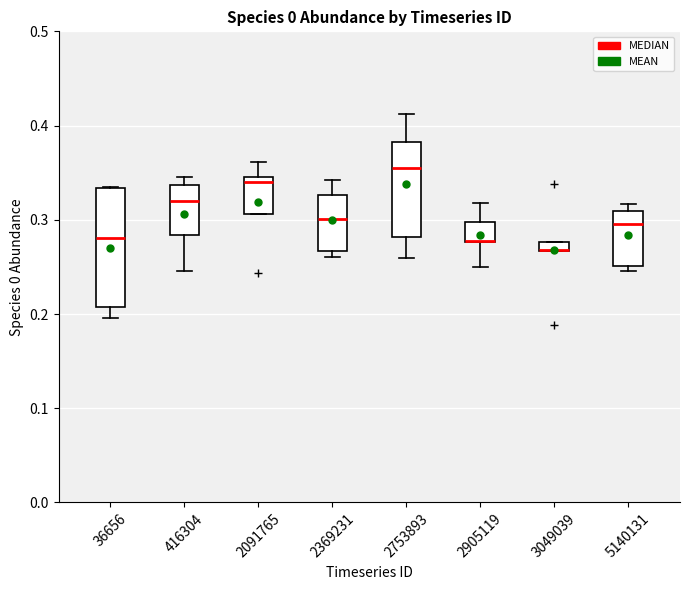

Where is the lower edge of the box at x = 2369231 on the y-axis? The values are not printed on the chart, so give them approximately, as read against the axis.

0.27